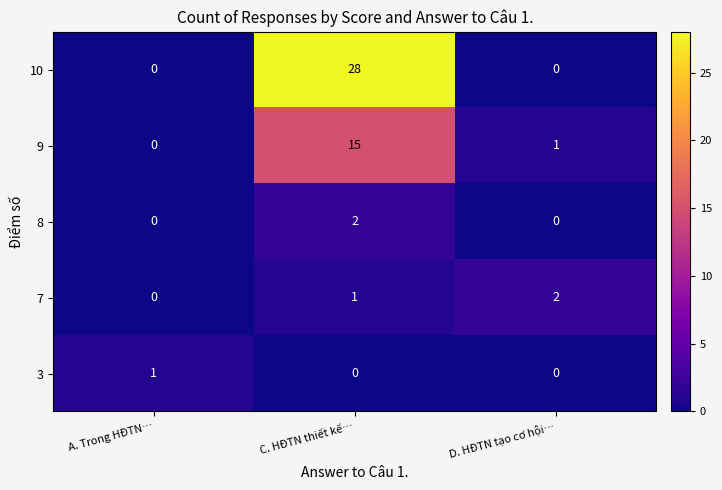

What is the average value of the 10 series?

9